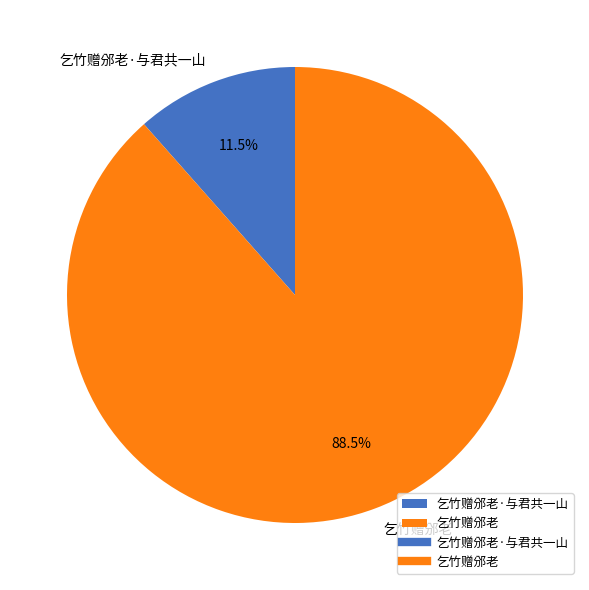

Is it true that 乞竹赠邠老 is 94% of the pie?

False